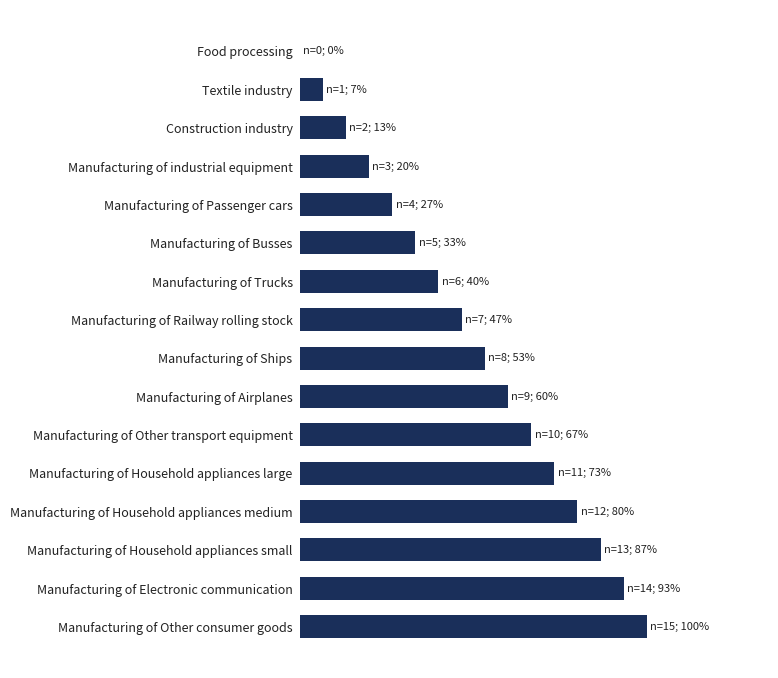

Are the bars horizontal?

Yes